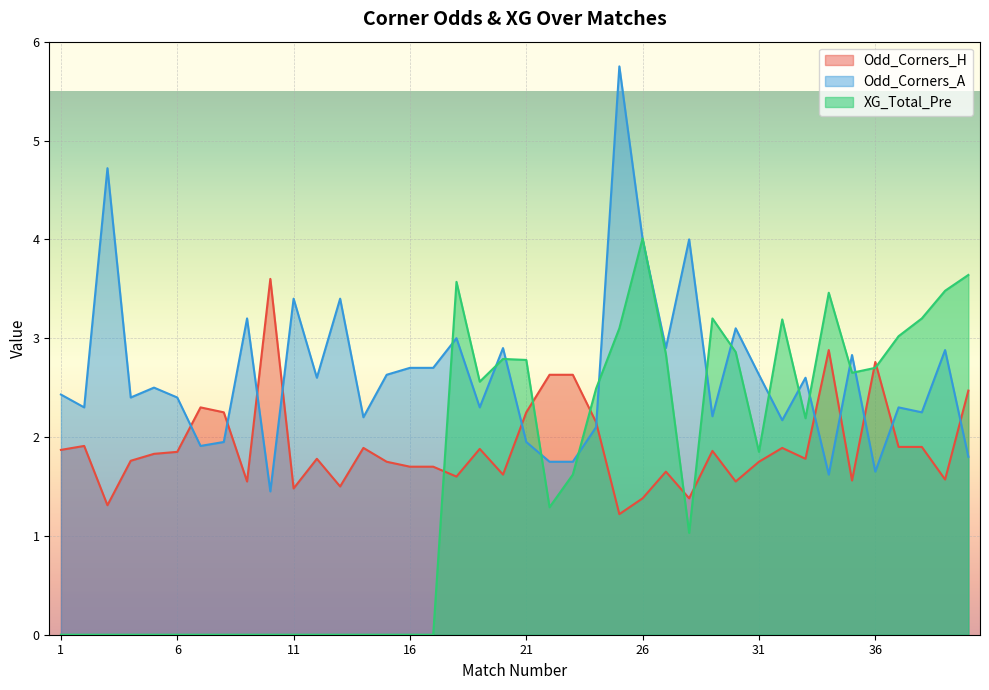

What are all the series names shown in the legend?

Odd_Corners_H, Odd_Corners_A, XG_Total_Pre